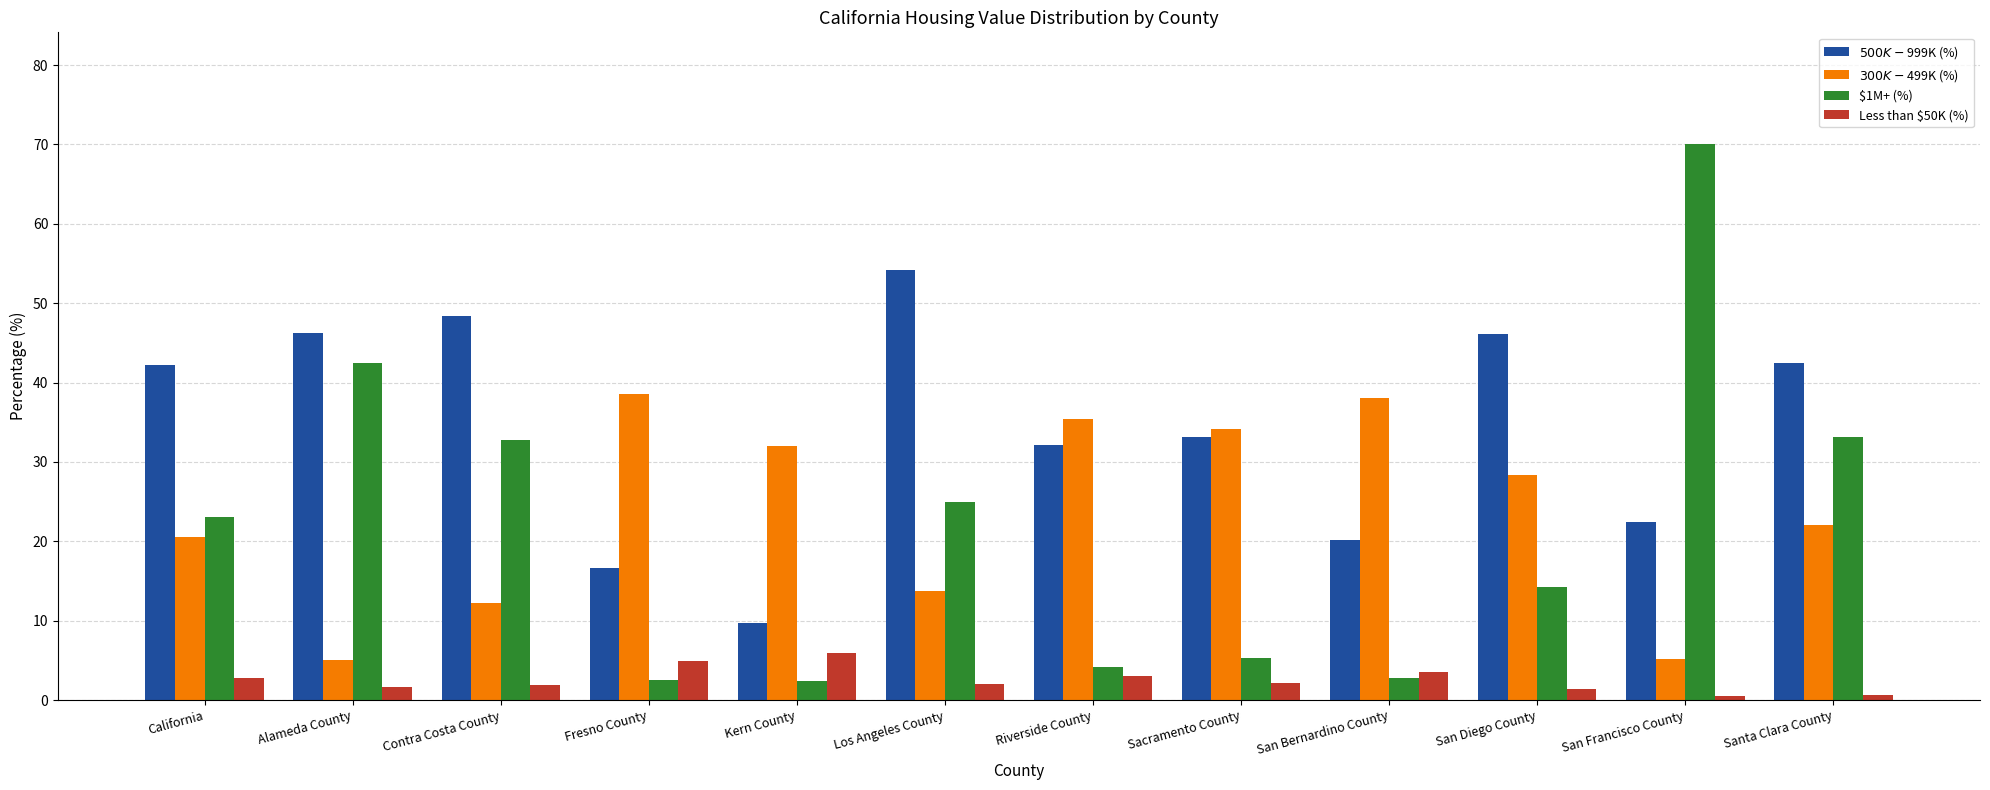

Is the value of $500K-$999K (%) at San Diego County greater than the value of Less than $50K (%) at San Diego County?

Yes